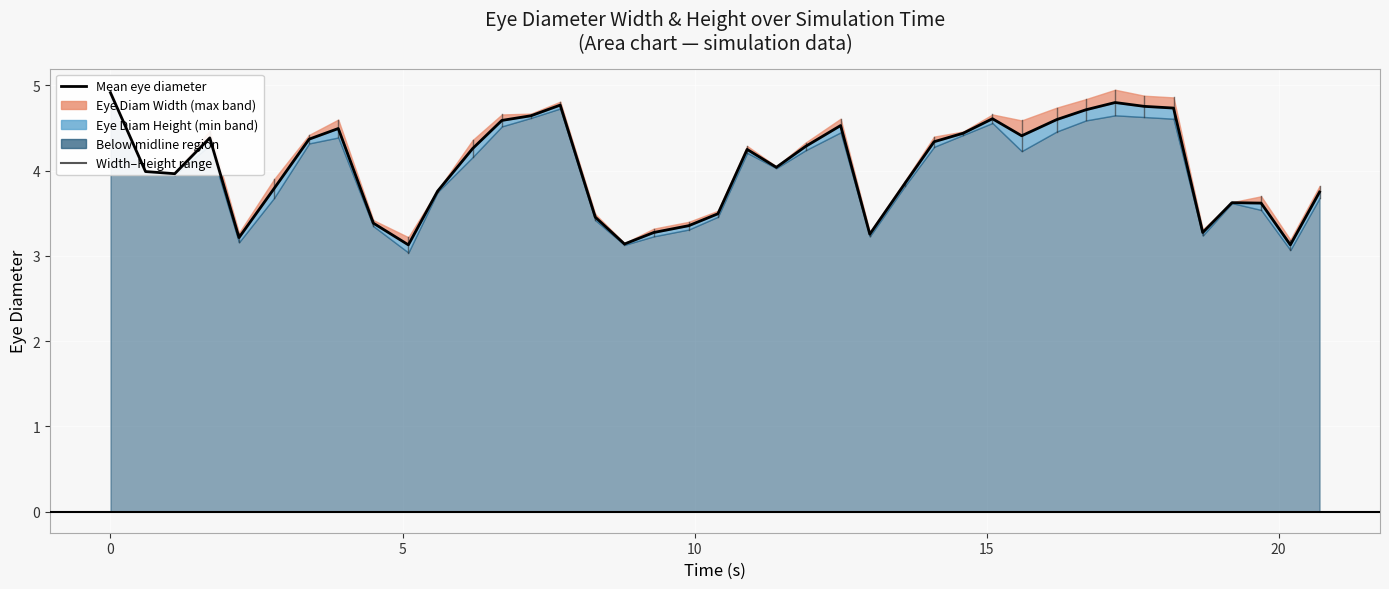

The chart shows a value of 4.3 at 15. True or false?

False